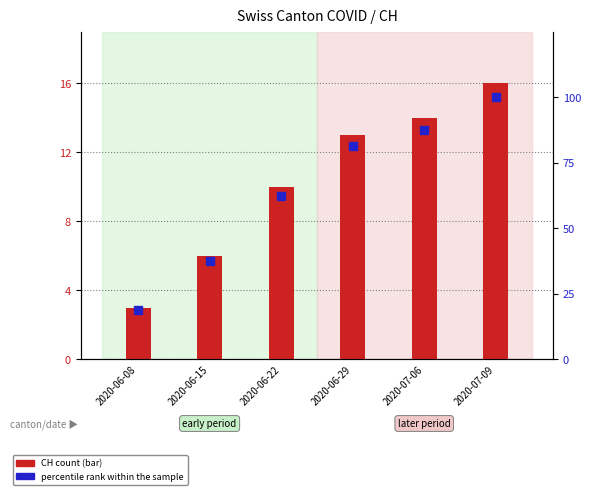

Which series reaches the minimum Y coordinate?

CH count